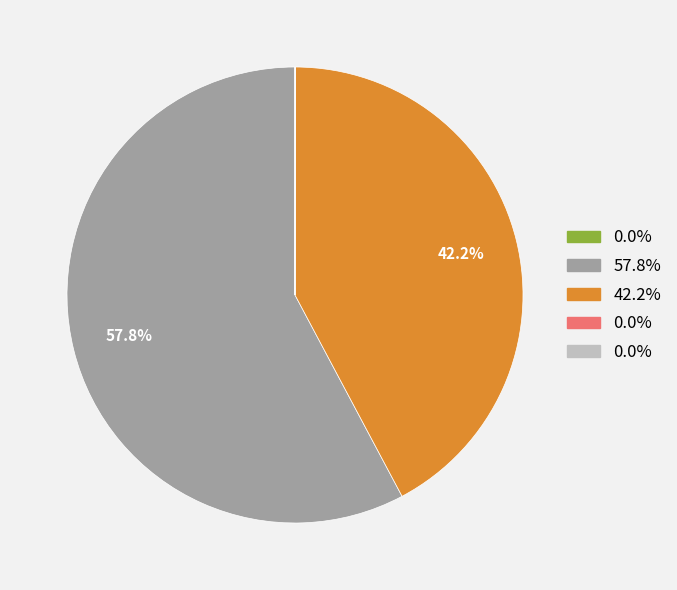

Does any single category account for the majority?

Yes